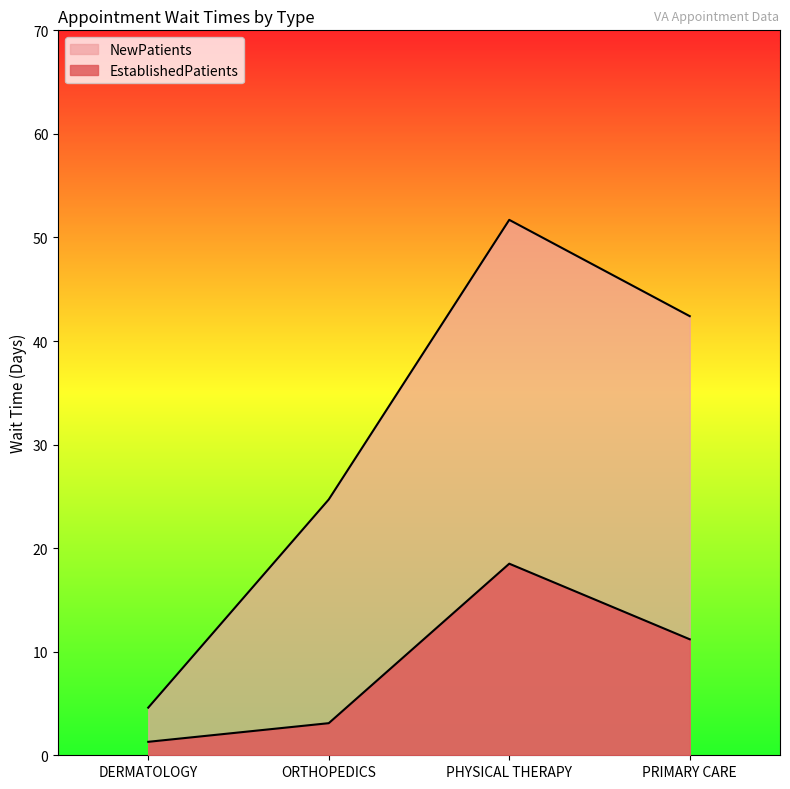

What is the greatest value displayed?

51.7